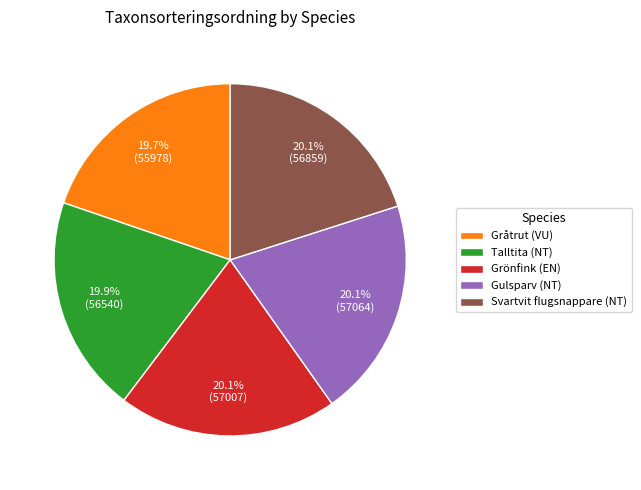

Is the sum of Grönfink (EN) and Gråtrut (VU) greater than half?

No